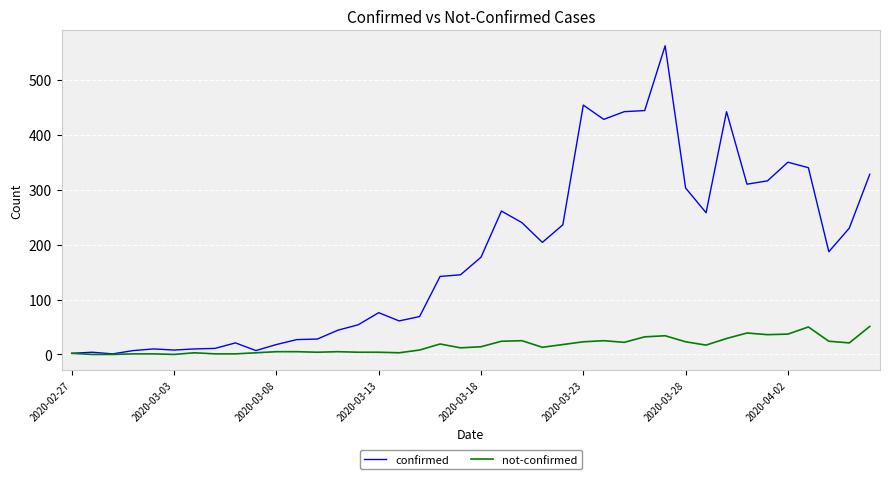

Rank the series by their average value, from highest to lowest.

confirmed, not-confirmed